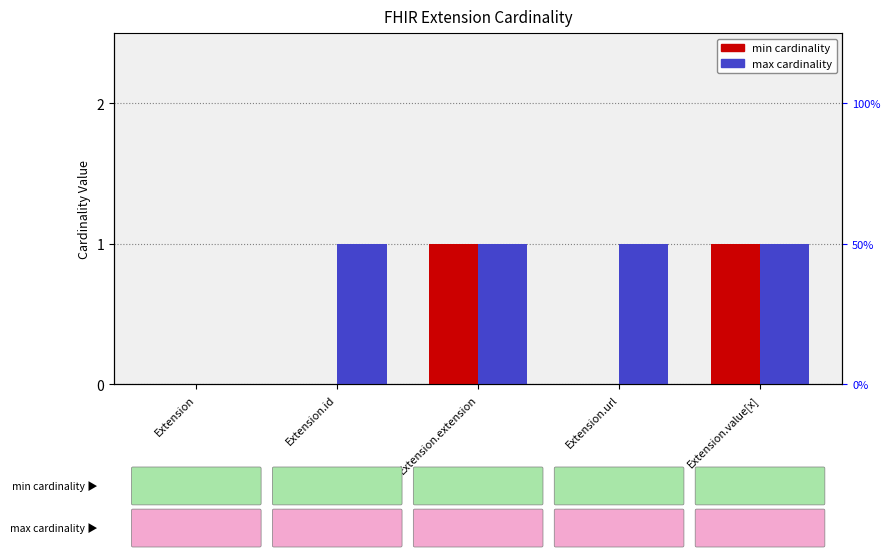

Which series has the widest spread of values?

min